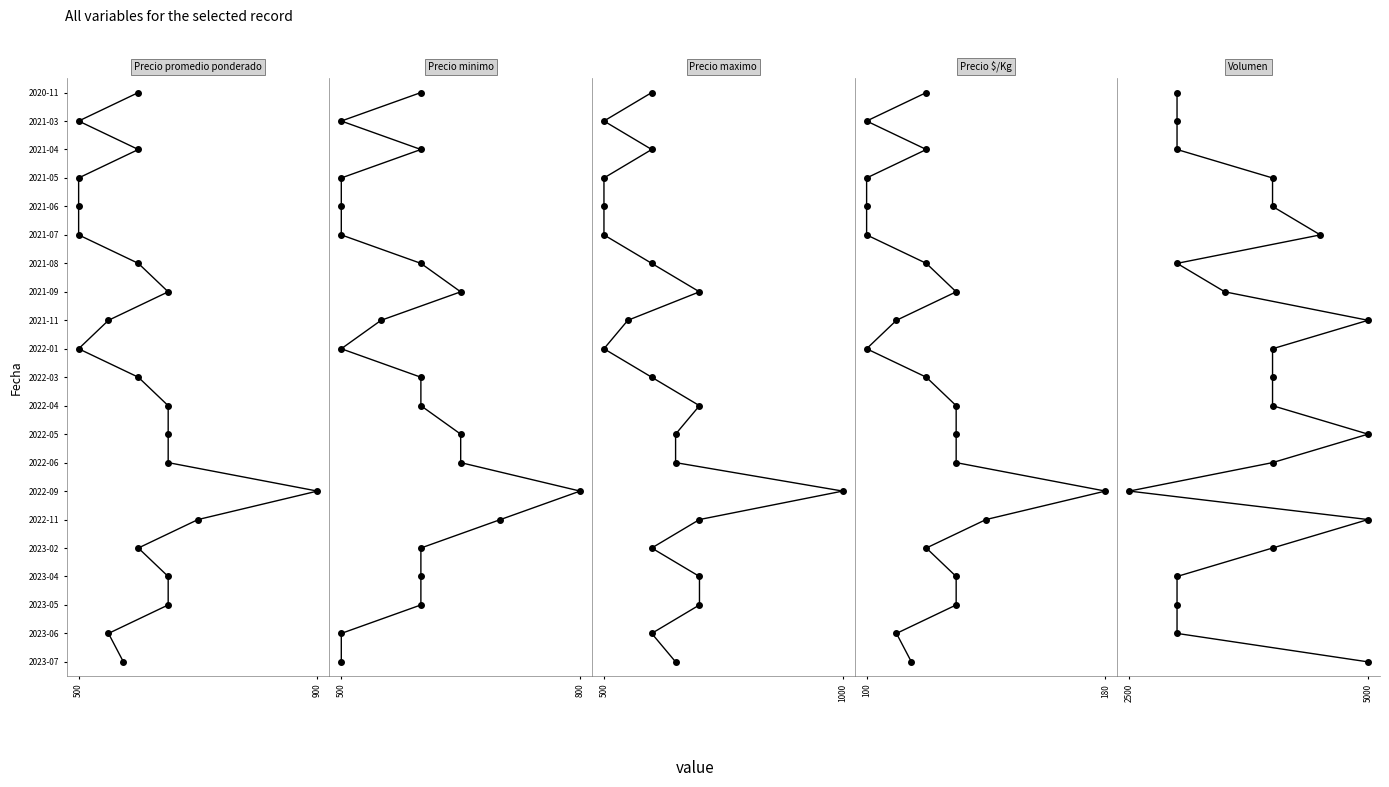

True or false: Precio promedio ponderado and Volumen intersect in this chart.

False